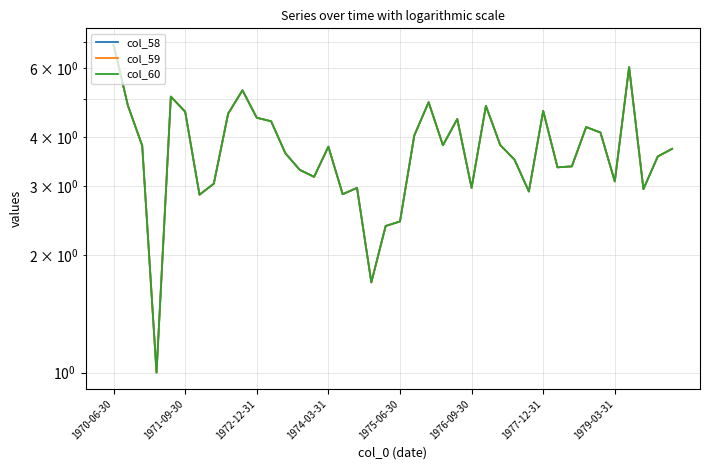

The col_59 series shows 3.4 at 32. True or false?

True